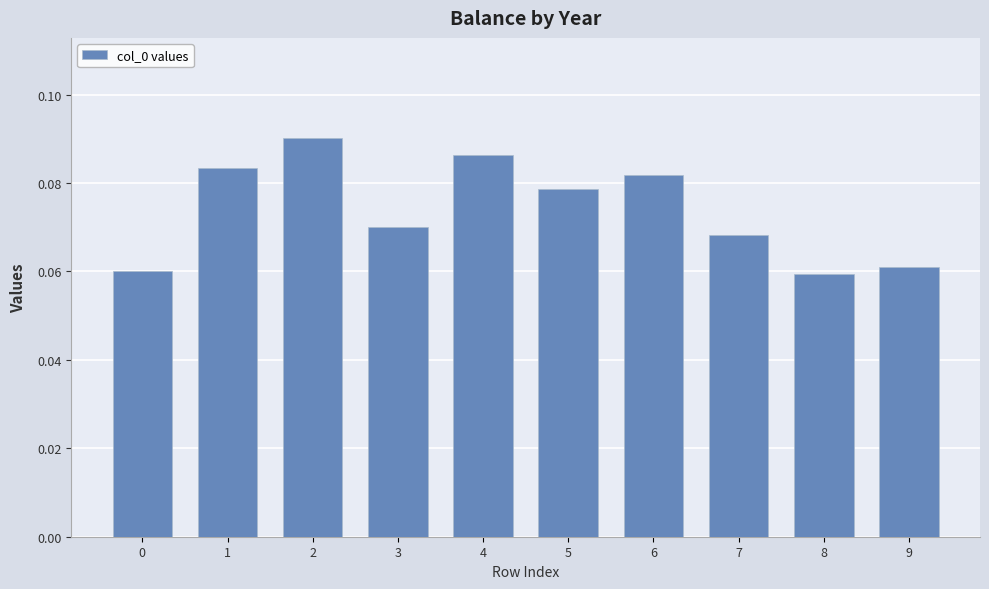

How many bars are there in total?

10